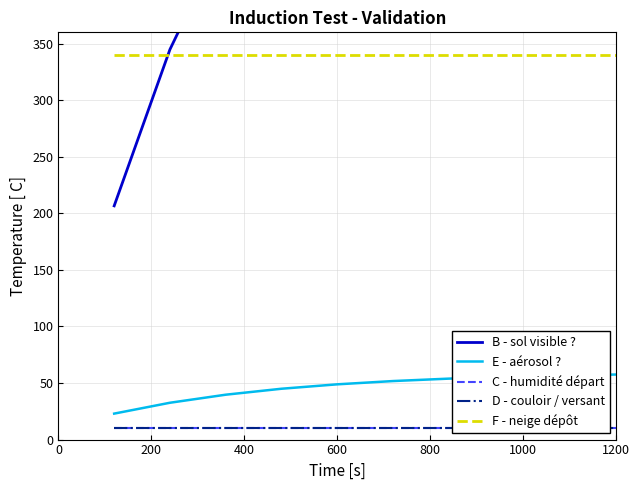

True or false: F - neige dépôt has a value of 213.7 at 1200.

False